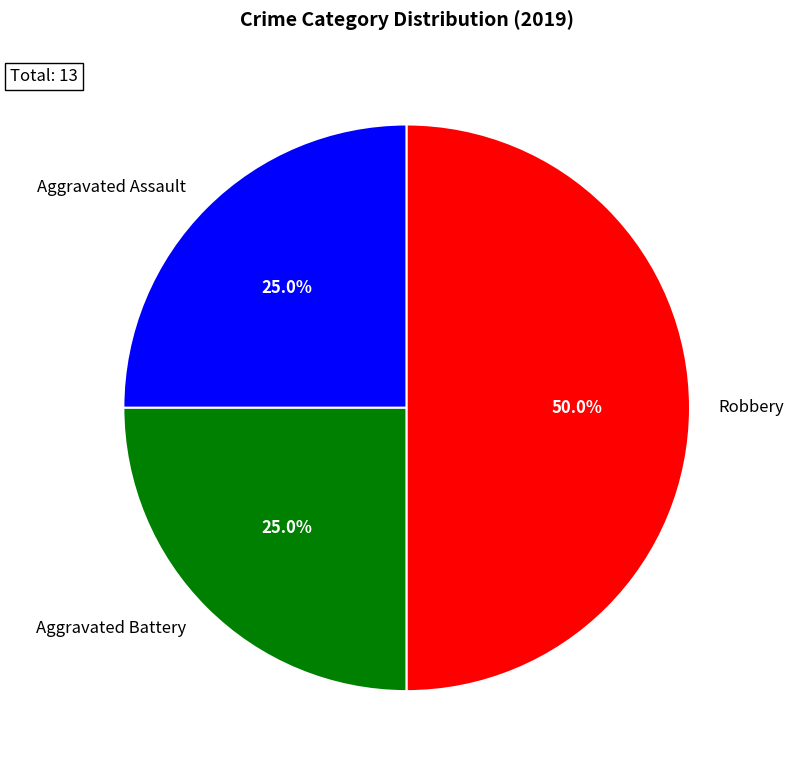

Is it true that Aggravated Battery is 10% of the pie?

False